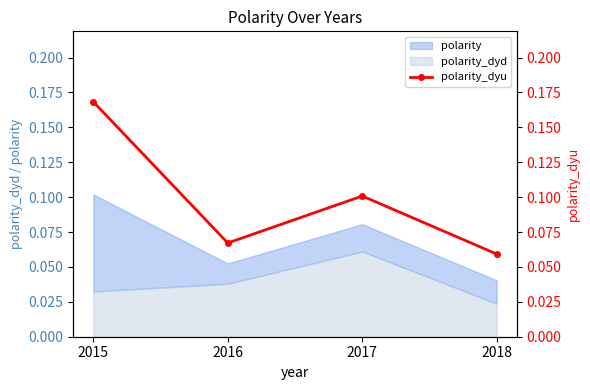

What is the value of the 1st point from the left?

0.2